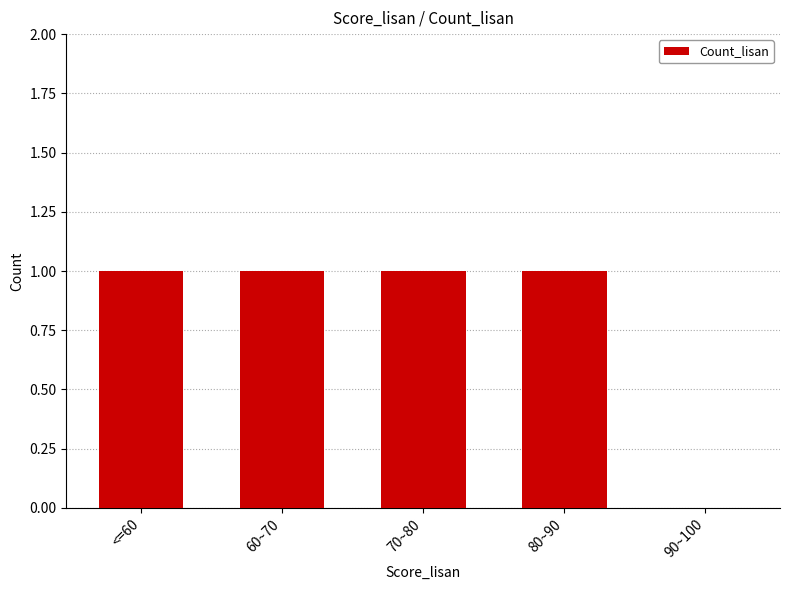

How many values are above zero?

4